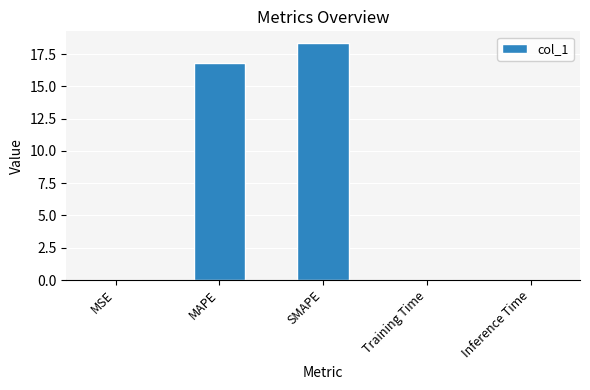

Which has a higher value, MSE or MAPE?

MAPE